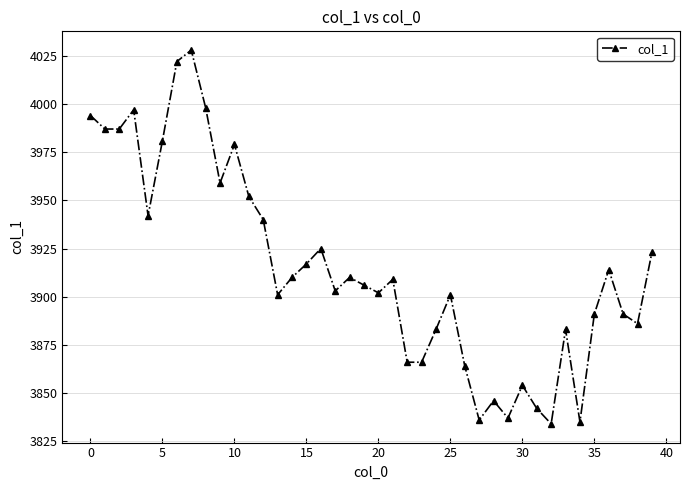

What is the smallest value displayed?

3834